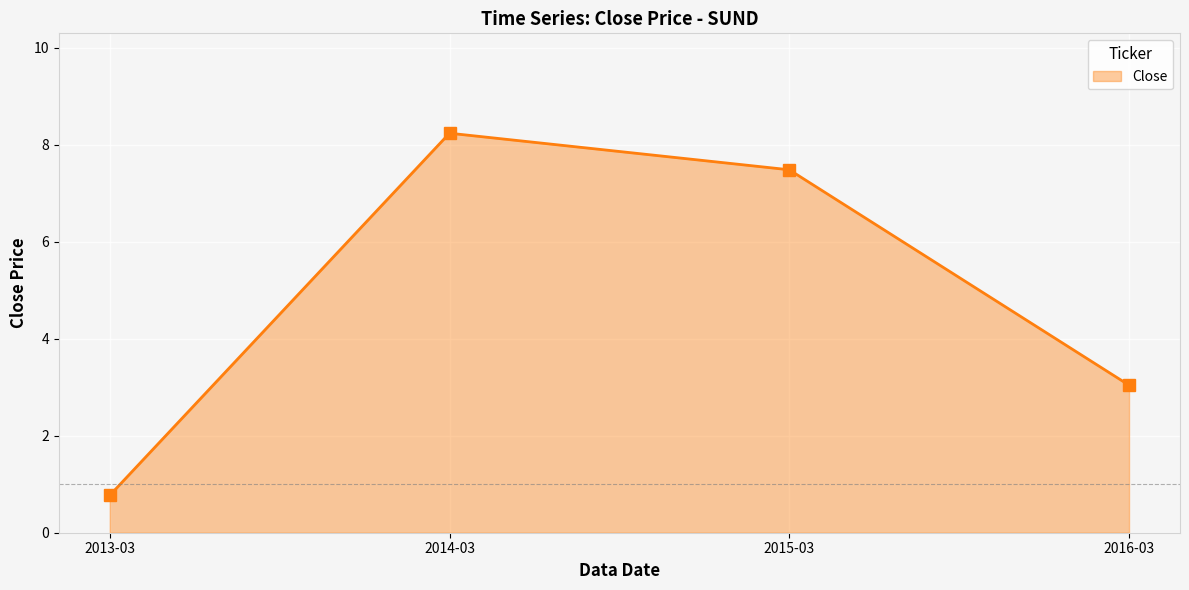

What is the minimum value shown in the chart?

0.8